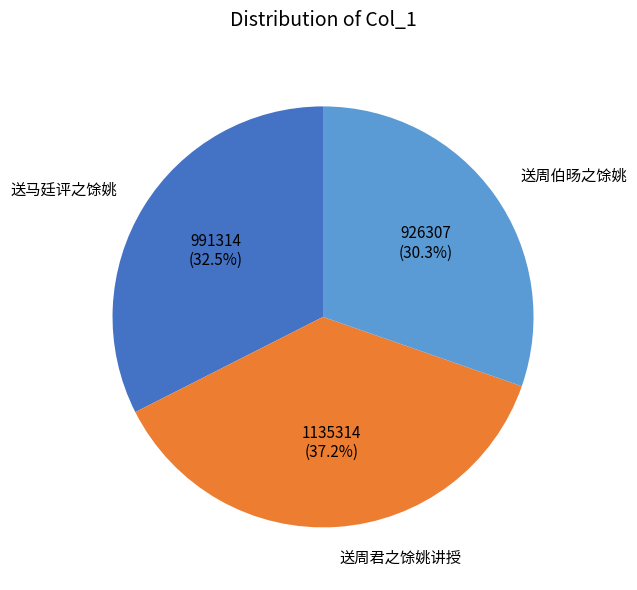

Approximately how many times larger is the value at 送马廷评之馀姚 compared to 送周君之馀姚讲授?

0.9